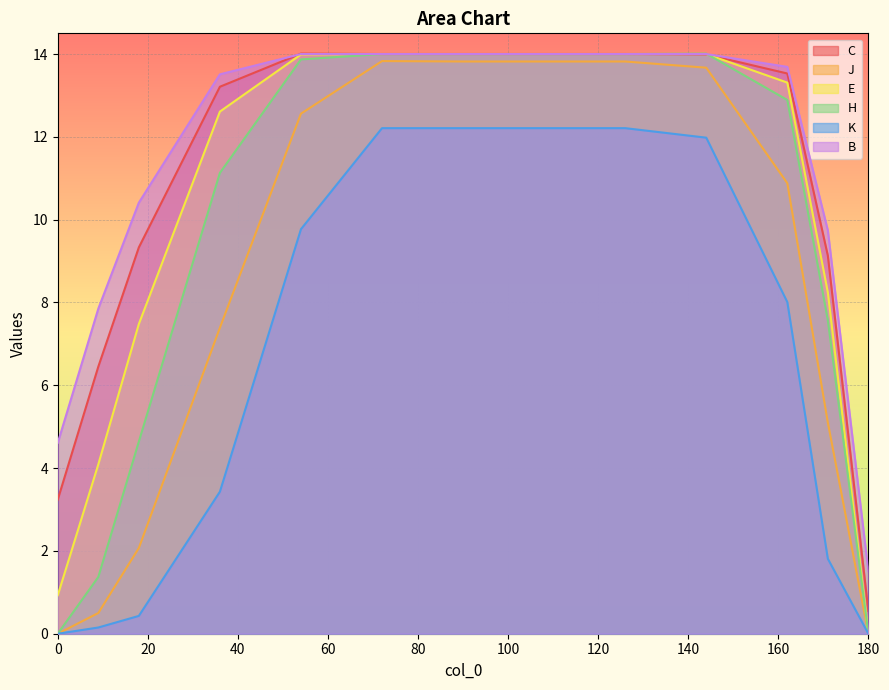

How many series are shown in this chart?

6